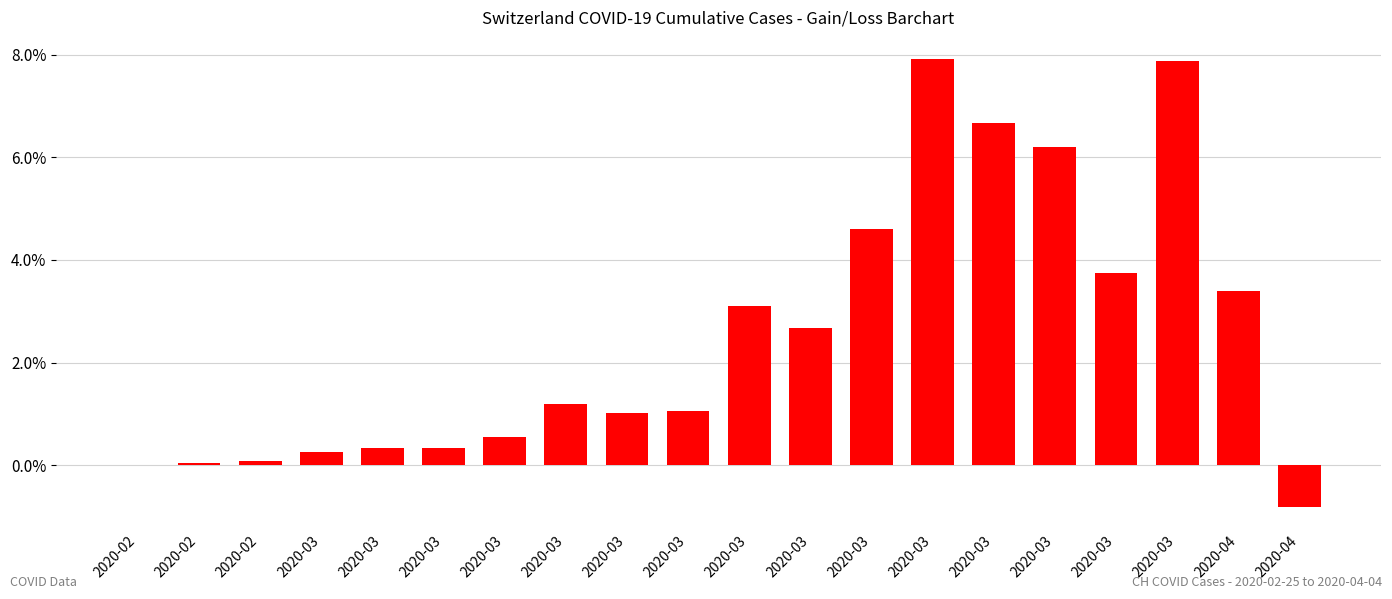

What is the average value?

2.5